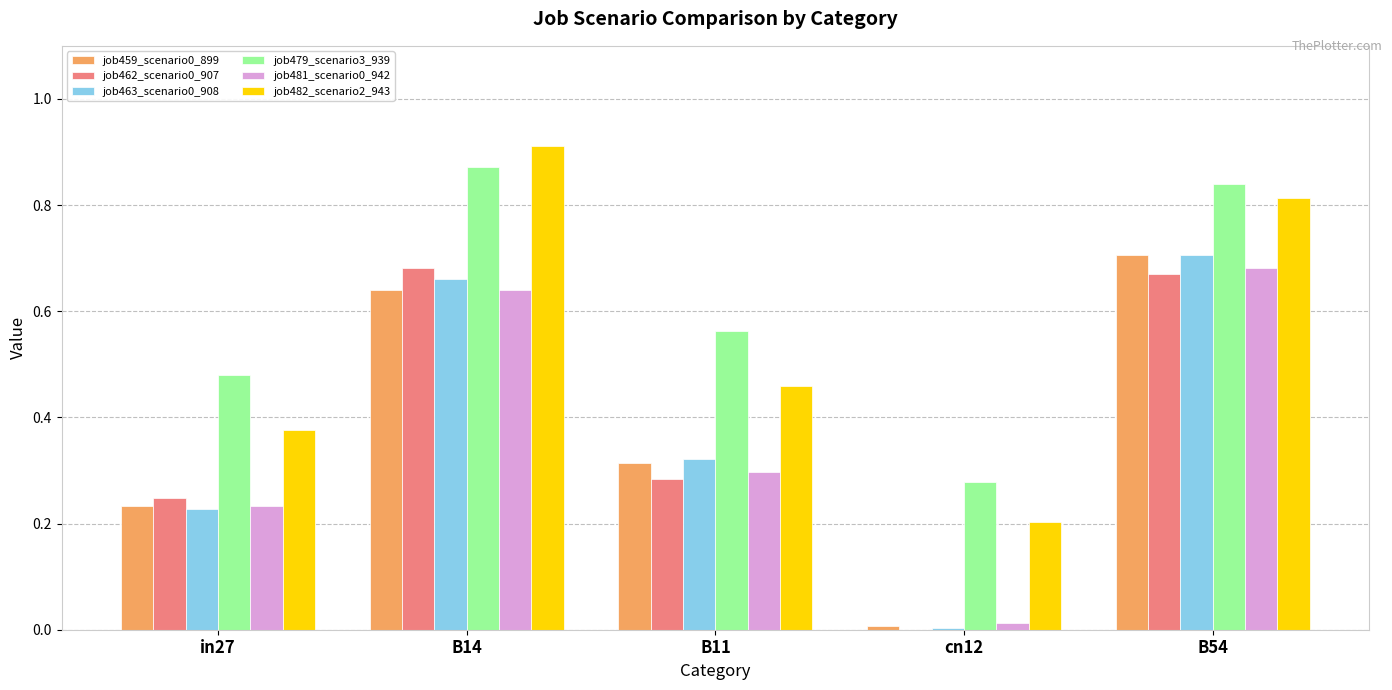

Which label corresponds to the largest value in the chart?

B14